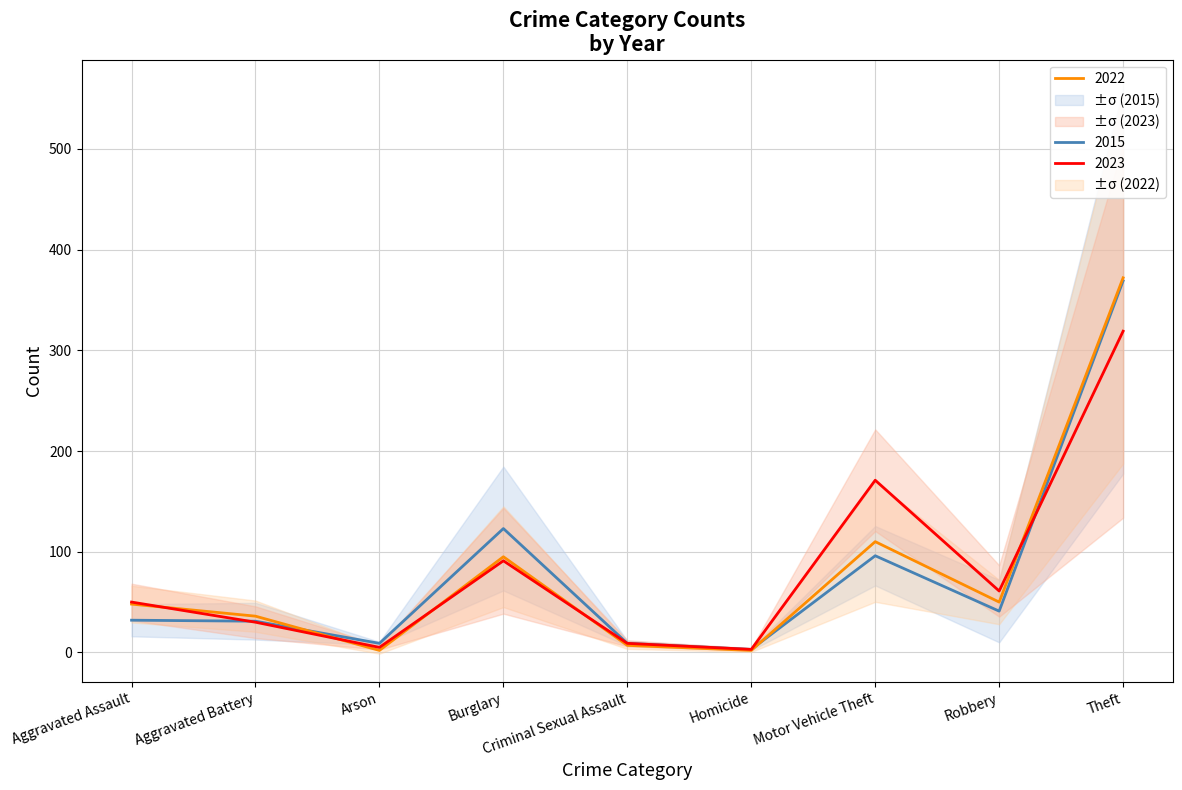

Which label corresponds to the smallest value in the chart?

Arson